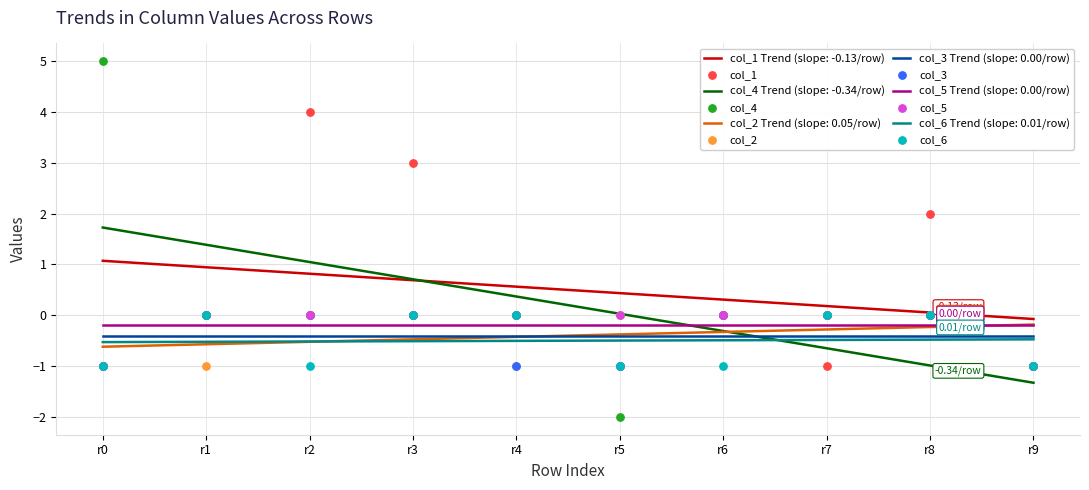

Which series has the largest Y range (max minus min)?

col_4